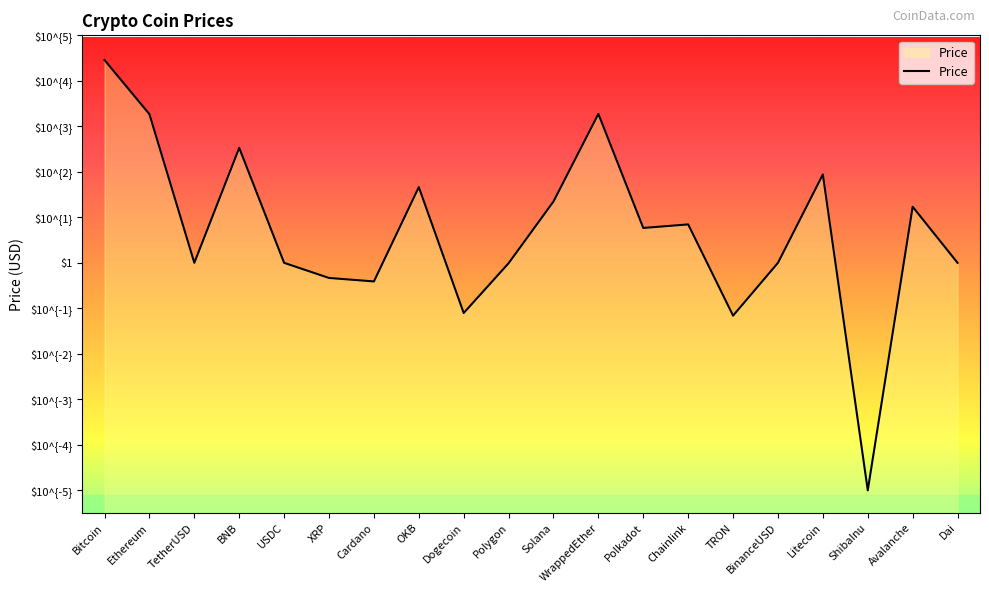

What is the change in value from Ethereum to Dogecoin?

-4.4